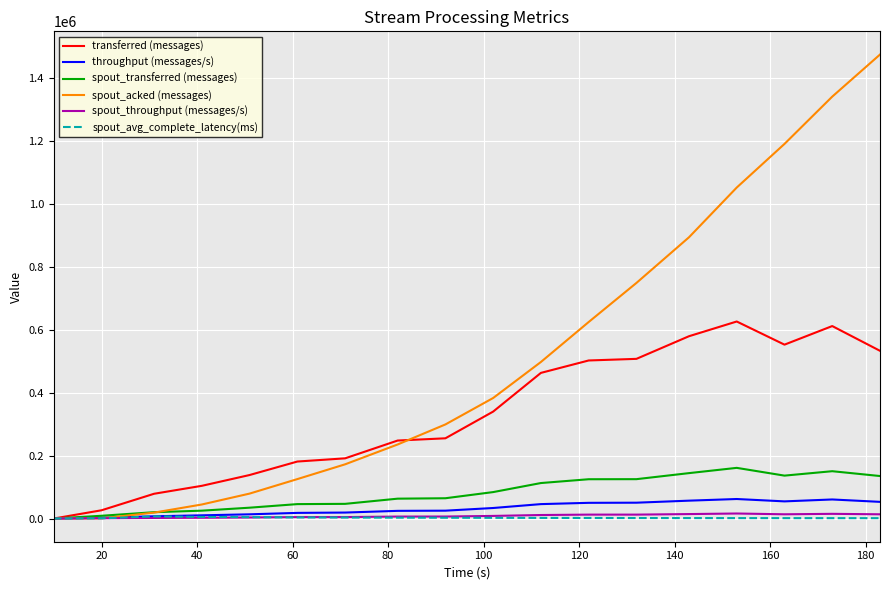

Which series has the largest range (max minus min)?

spout_acked (messages)